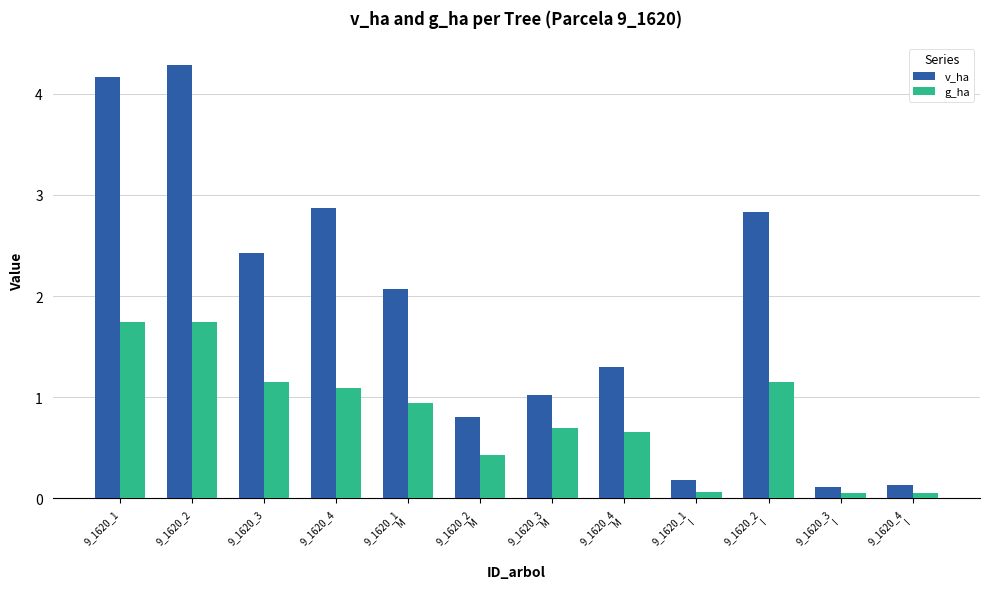

What are all the series names shown in the legend?

v_ha, g_ha